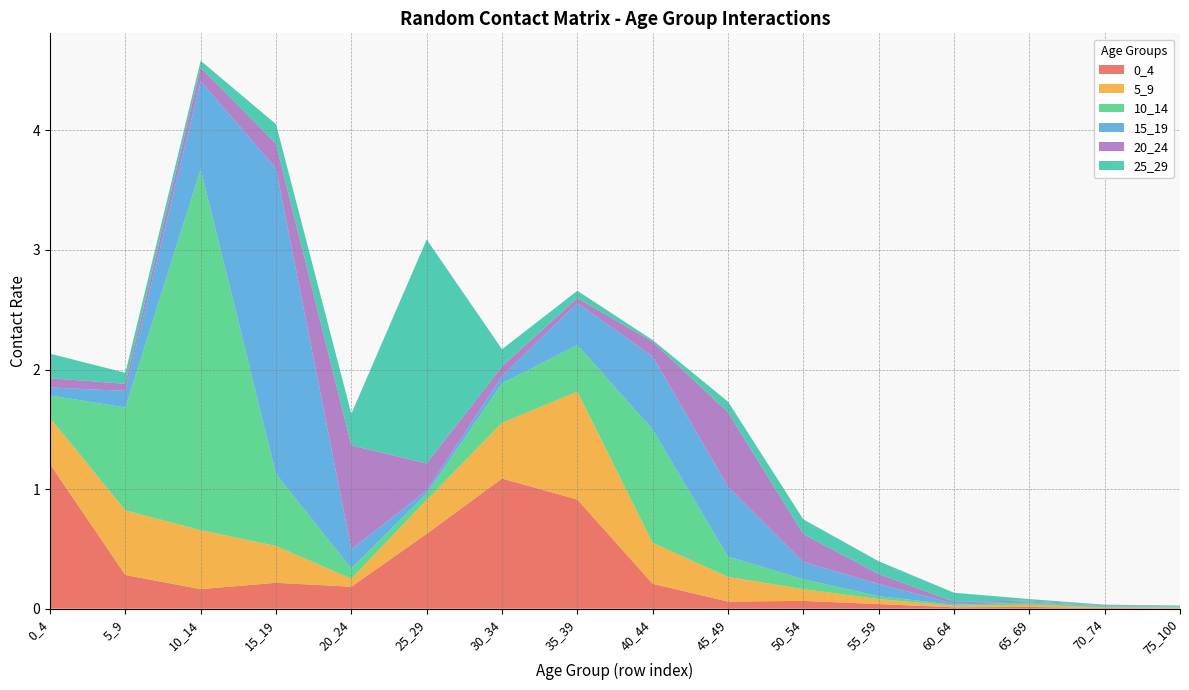

Reading right to left, extract all data points from this chart.

0_4: 0.0	0.0	0.0	0.0	0.0	0.1	0.1	0.2	0.9	1.1	0.6	0.2	0.2	0.2	0.3	1.2
5_9: 0.0	0.0	0.0	0.0	0.0	0.1	0.2	0.3	0.9	0.5	0.3	0.1	0.3	0.5	0.5	0.4
10_14: 0.0	0.0	0.0	0.0	0.0	0.1	0.2	0.9	0.4	0.3	0.1	0.1	0.6	3.0	0.9	0.2
15_19: 0.0	0.0	0.0	0.0	0.1	0.1	0.6	0.6	0.4	0.1	0.0	0.2	2.6	0.7	0.1	0.1
20_24: 0.0	0.0	0.0	0.0	0.1	0.2	0.6	0.1	0.0	0.1	0.2	0.9	0.2	0.1	0.1	0.1
25_29: 0.0	0.0	0.0	0.1	0.1	0.1	0.1	0.0	0.1	0.1	1.9	0.3	0.2	0.1	0.1	0.2